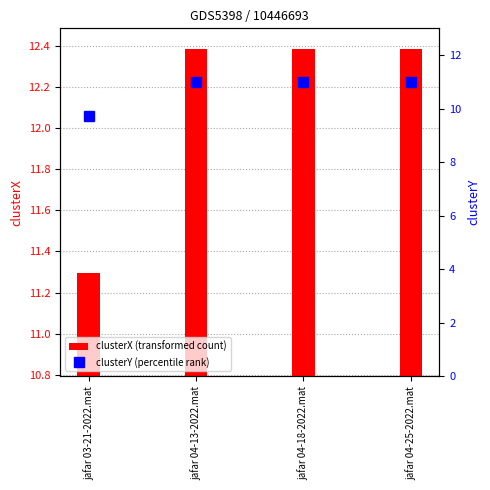

What is the total value across all series at jafar 03-21-2022.mat?

21.0